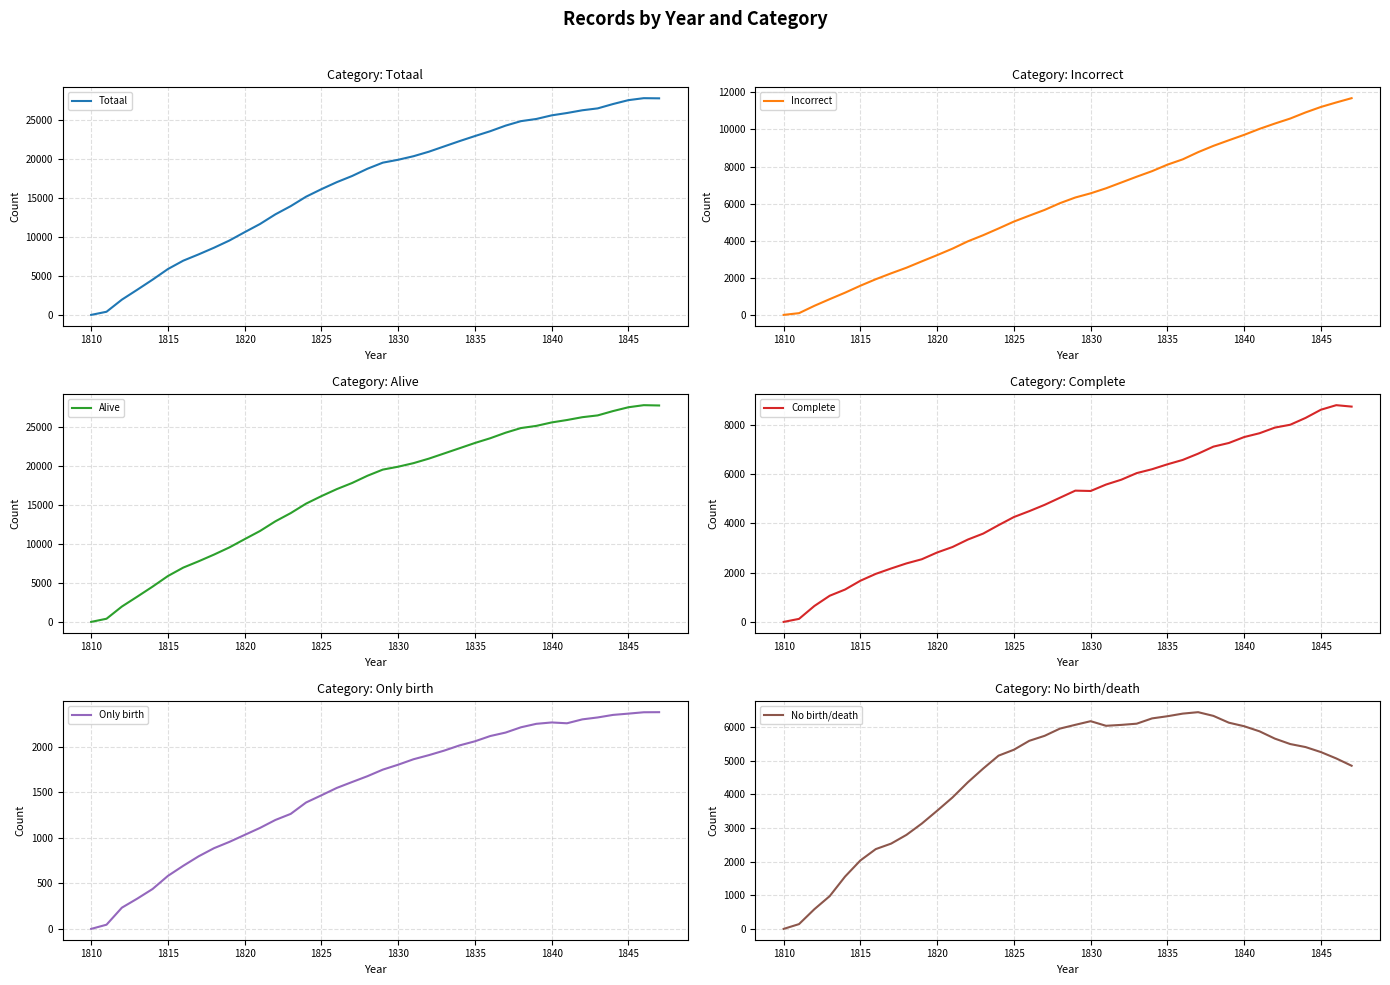

In Only birth, how many points are higher than both neighbors (excluding endpoints)?

1